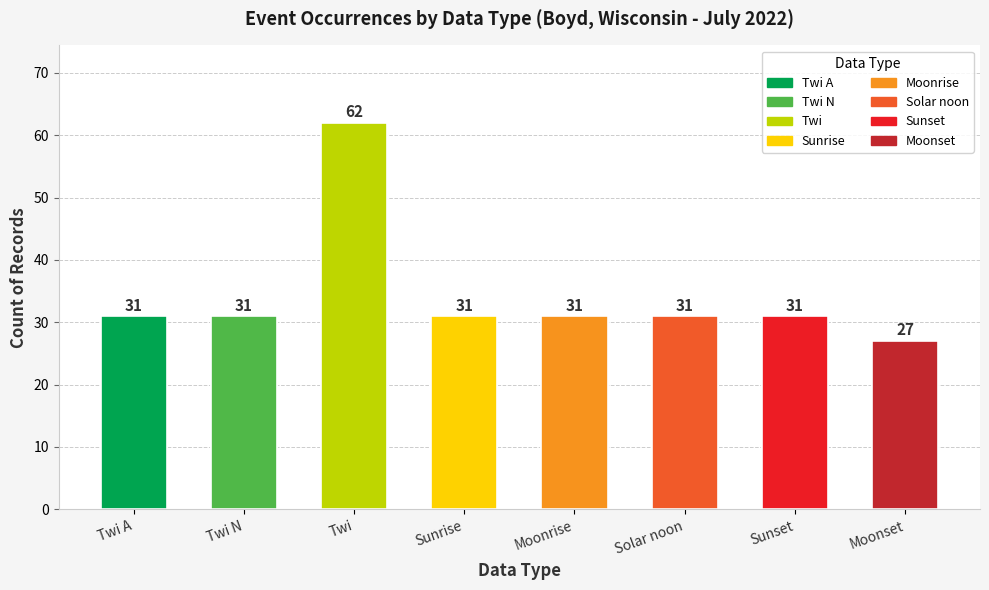

Rank the categories by value from highest to lowest.

Twi, Twi A, Twi N, Sunrise, Moonrise, Solar noon, Sunset, Moonset